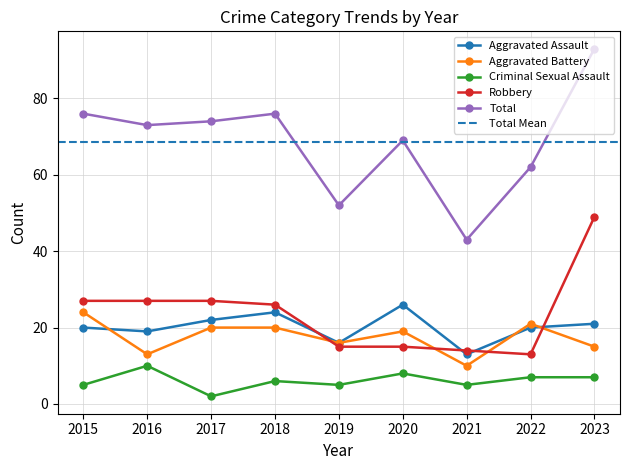

How many data points in Criminal Sexual Assault are above 6?

4